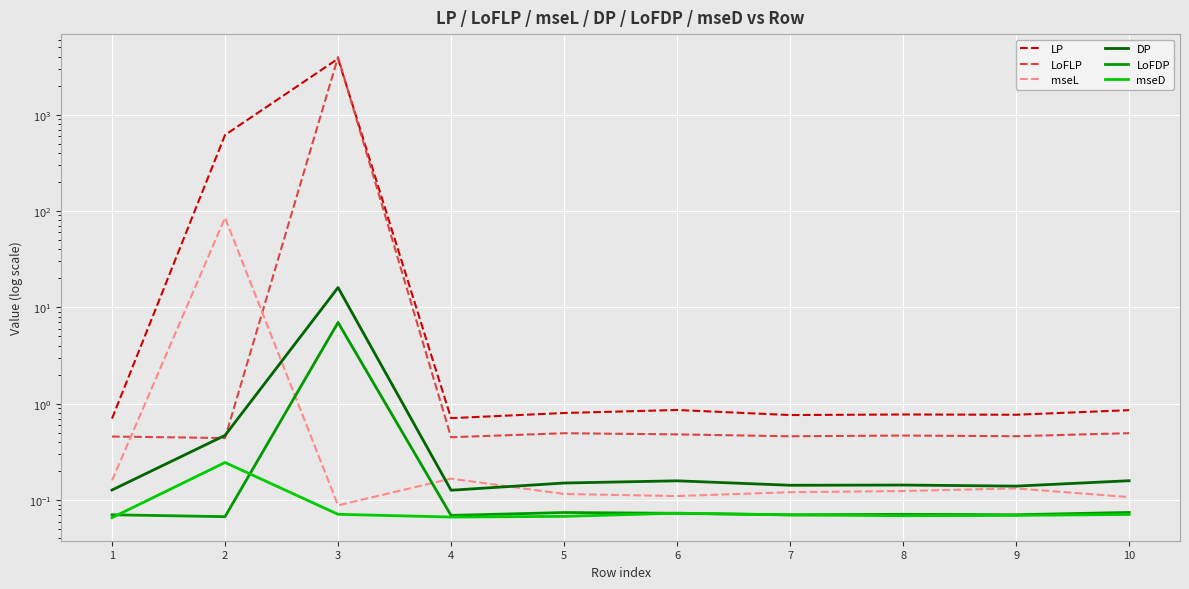

What is the value of the mseL point at the 2nd from the left?

85.2